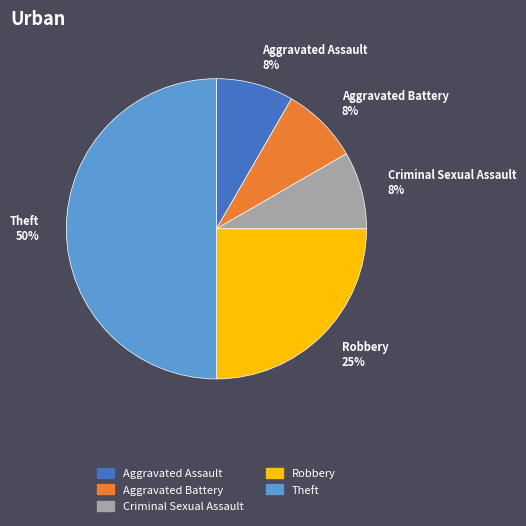

To the nearest percent, what is the average slice percentage?

20%